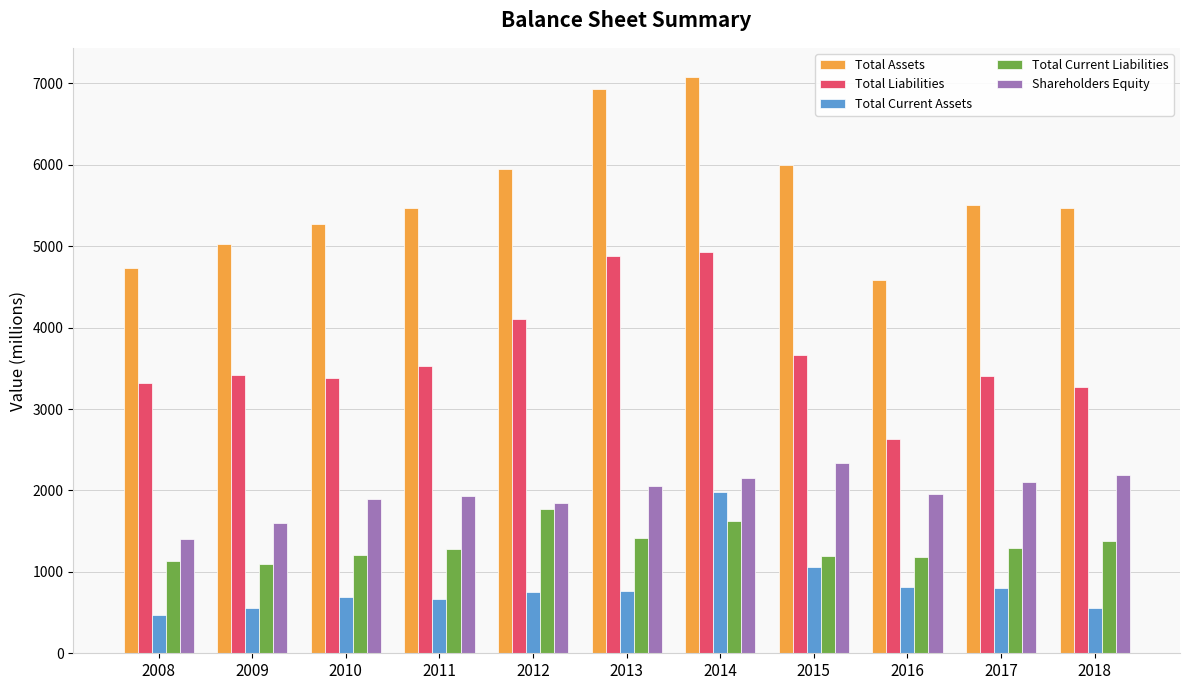

List the series in order of their peak value, highest first.

Total Assets, Total Liabilities, Shareholders Equity, Total Current Assets, Total Current Liabilities